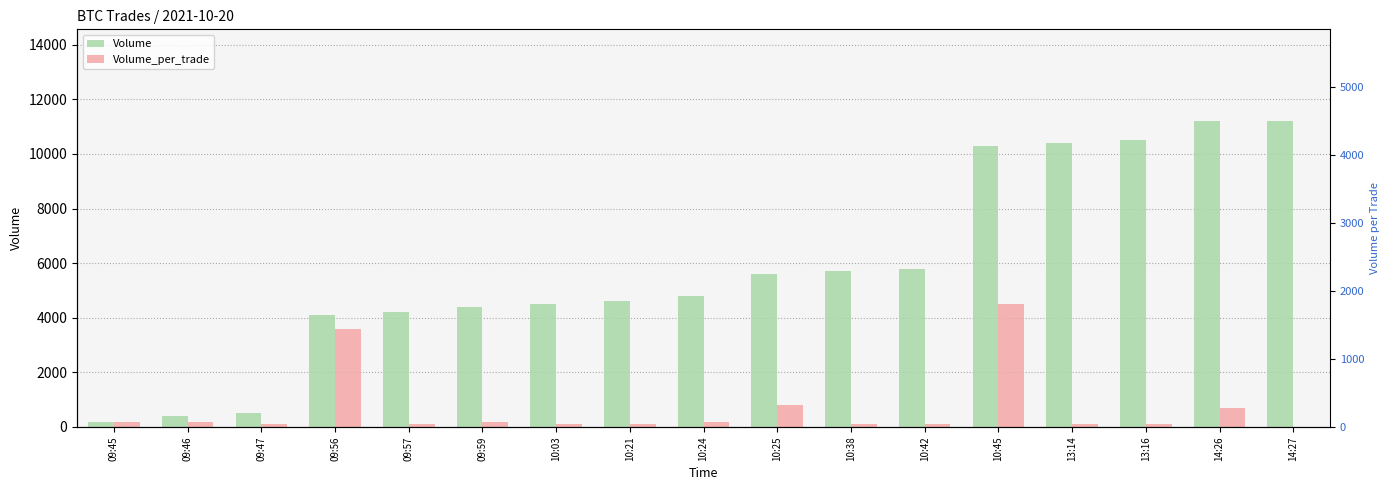

At how many categories does at least one series exceed 7984?

5